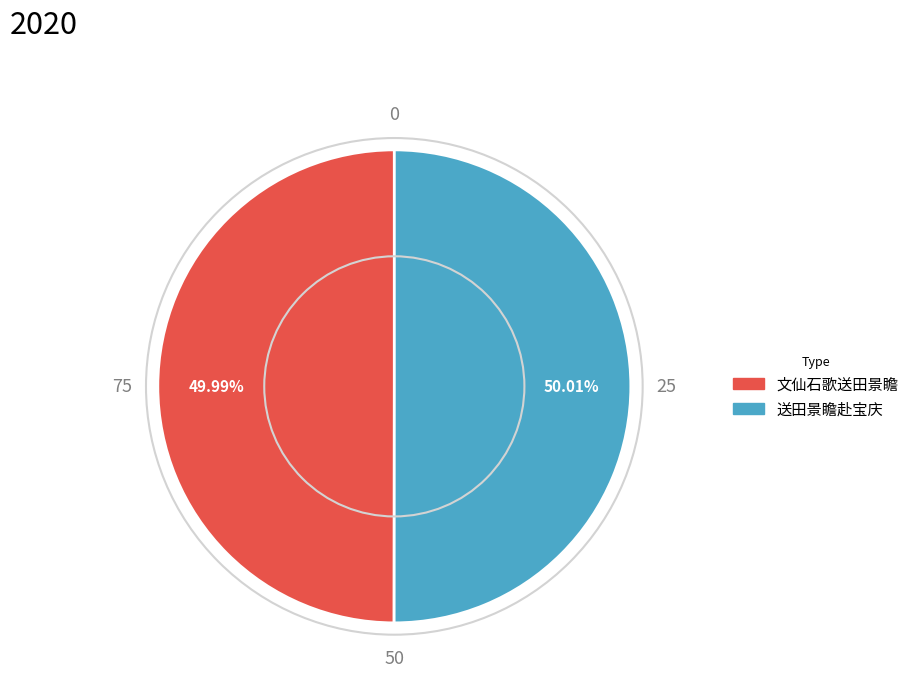

Does any single category account for the majority?

Yes